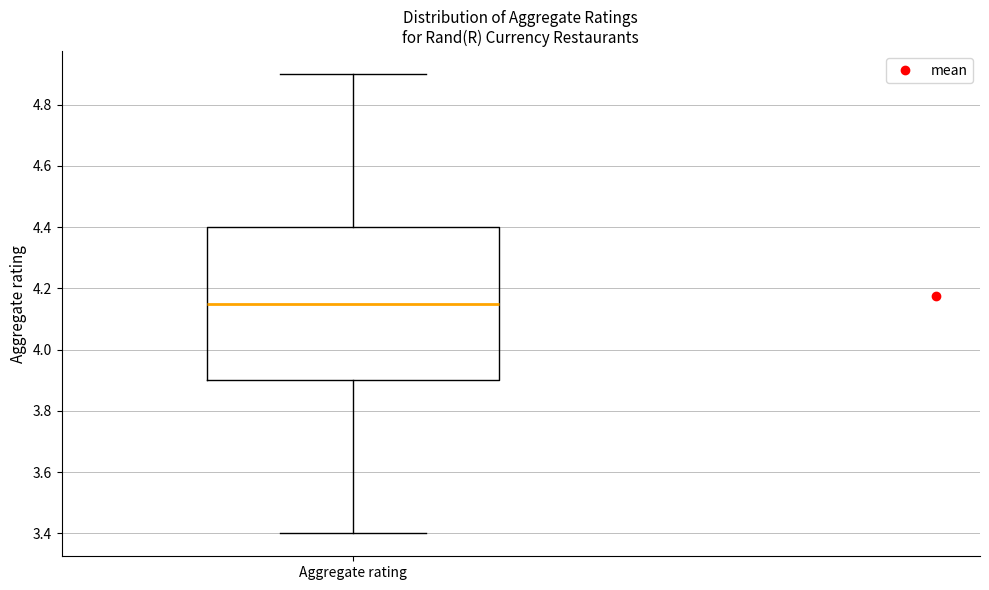

Read this box plot against the y-axis: the position of the median line, the range covered by the box, and the ends of both whiskers. The values are not printed on the chart, so give them approximately, as read against the axis.

median 4.16, box 3.90 to 4.40, whiskers 3.40 to 4.90